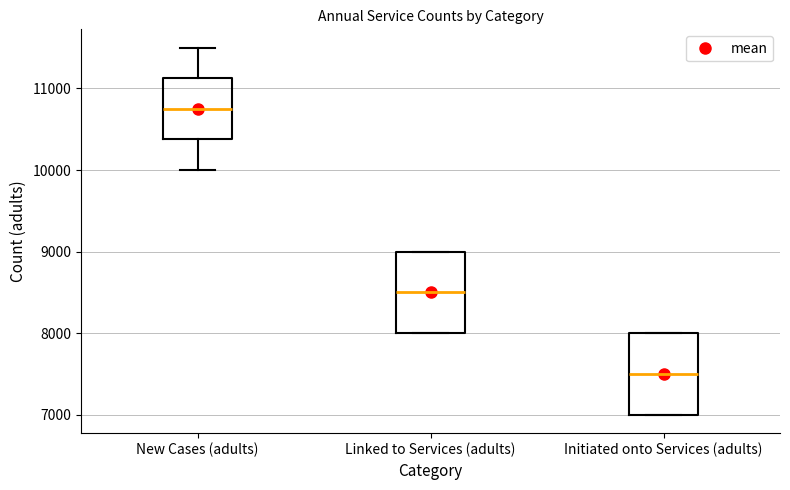

Which box's median line is the highest?

New Cases (adults)